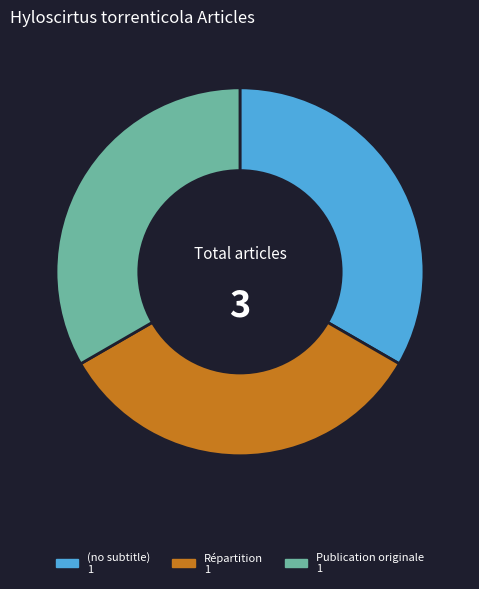

True or false: Répartition accounts for 43% of the total.

False